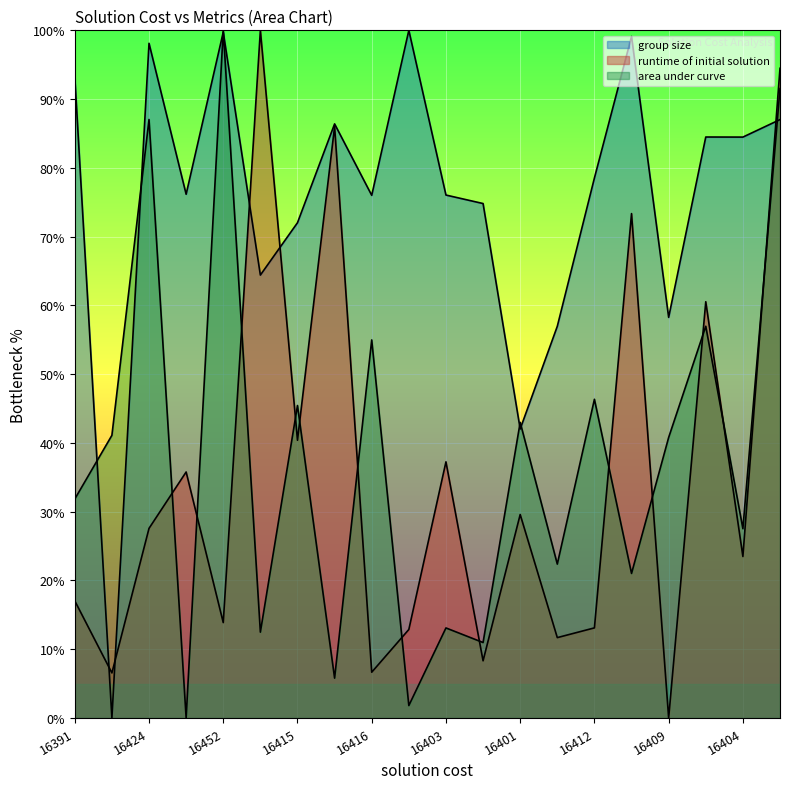

Is it true that runtime of initial solution equals 53.3 at 16415?

False